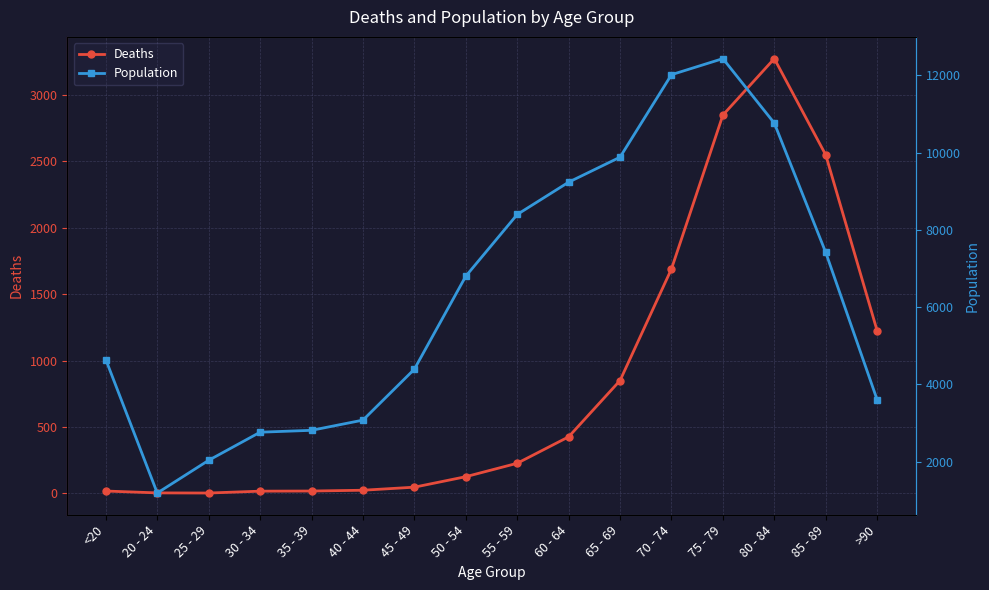

Rank the series at 40 - 44 from lowest to highest value.

Deaths, Population